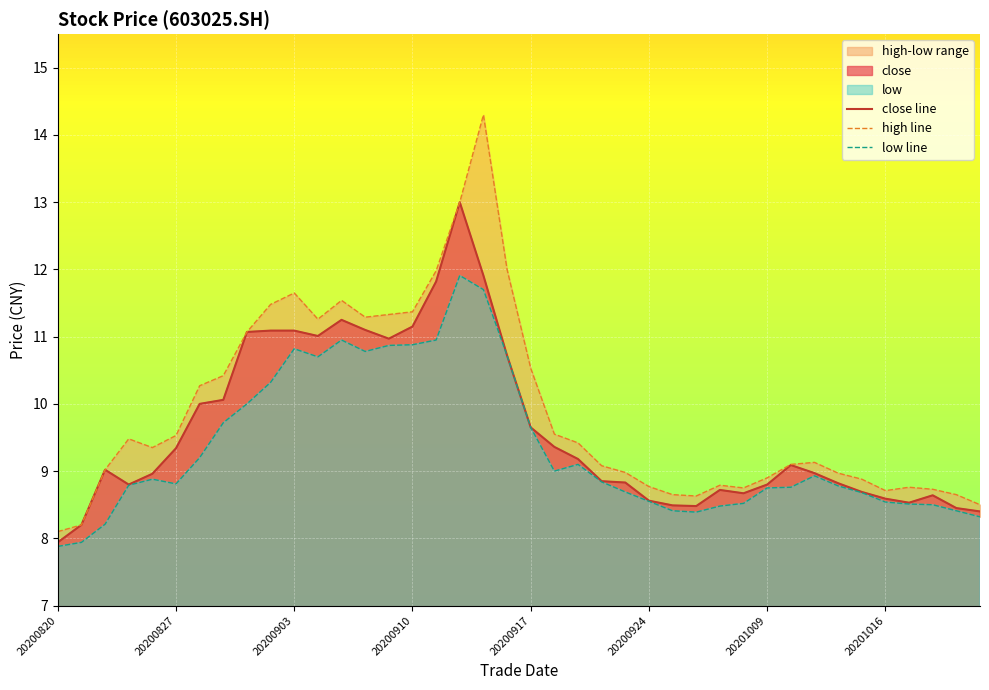

True or false: low line has more than 0 points higher than both neighbors.

True